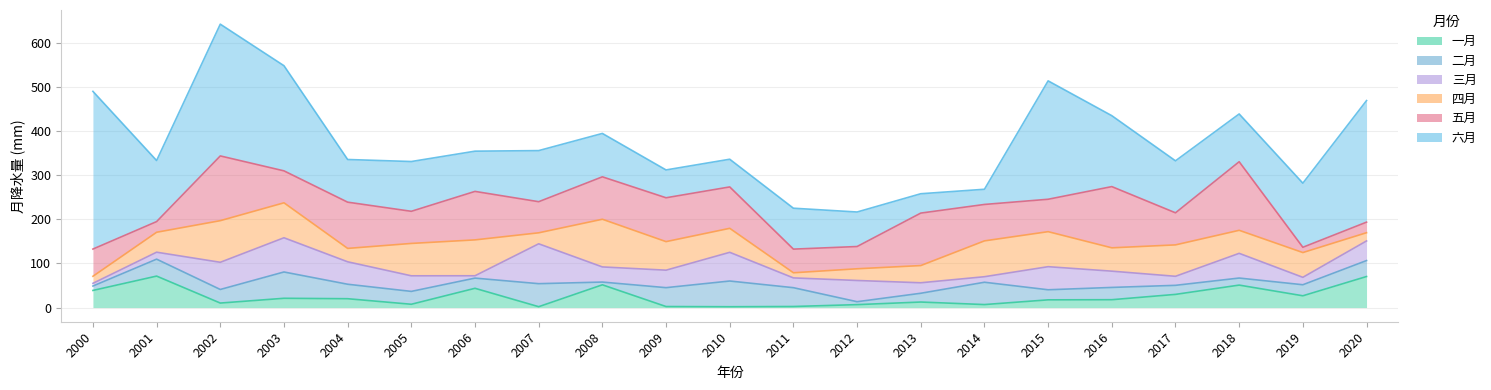

Where is the first local maximum for 三月?

2003